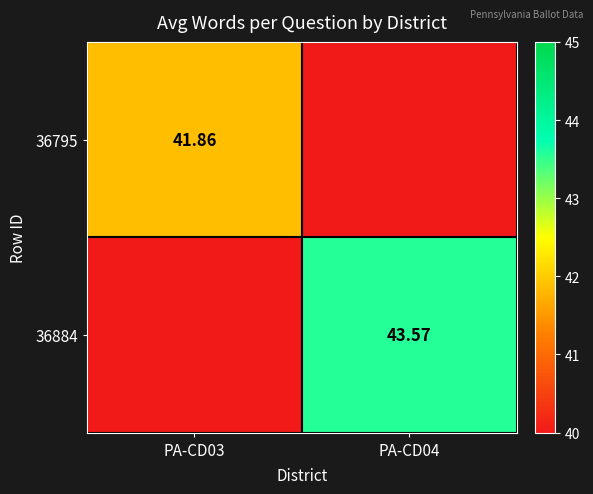

Between PA-CD04 and PA-CD03, which is larger?

PA-CD03